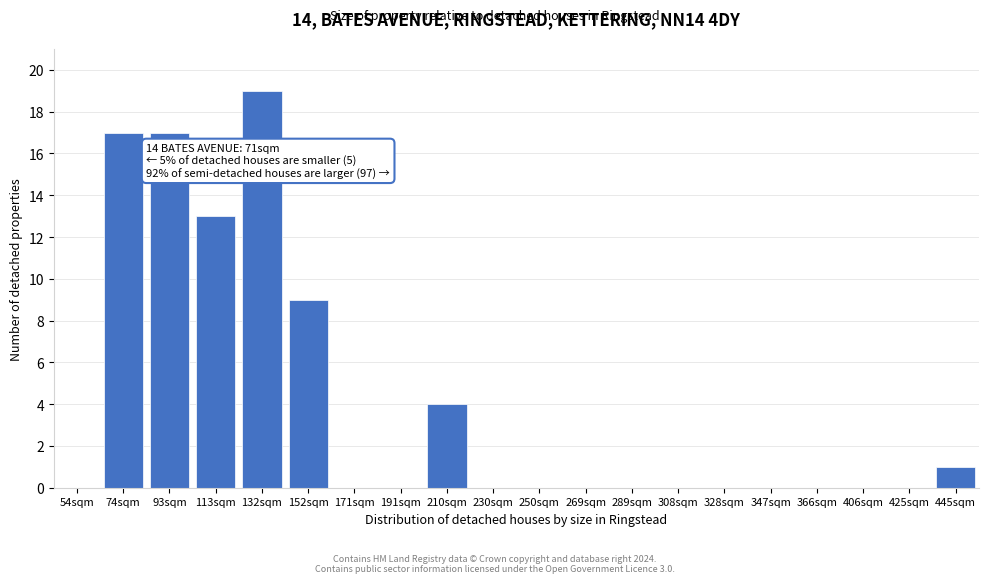

Reading left to right, extract all data points from this chart.

54sqm=0	74sqm=17	93sqm=17	113sqm=13	132sqm=19	152sqm=9	171sqm=0	191sqm=0	210sqm=4	230sqm=0	250sqm=0	269sqm=0	289sqm=0	308sqm=0	328sqm=0	347sqm=0	366sqm=0	406sqm=0	425sqm=0	445sqm=1